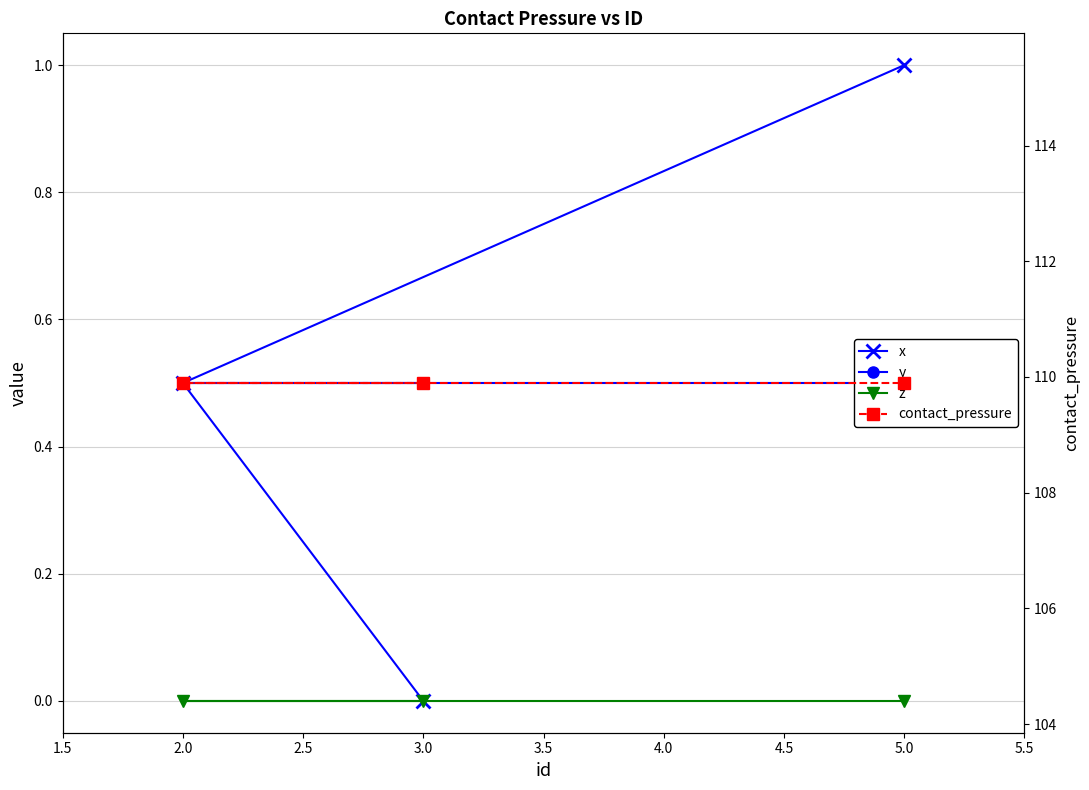

Reading left to right, what are all the values shown in this chart?

x: 0.0	0.5	1.0
y: 0.5	0.5	0.5
z: 0.0	0.0	0.0
contact_pressure: 109.9	109.9	109.9